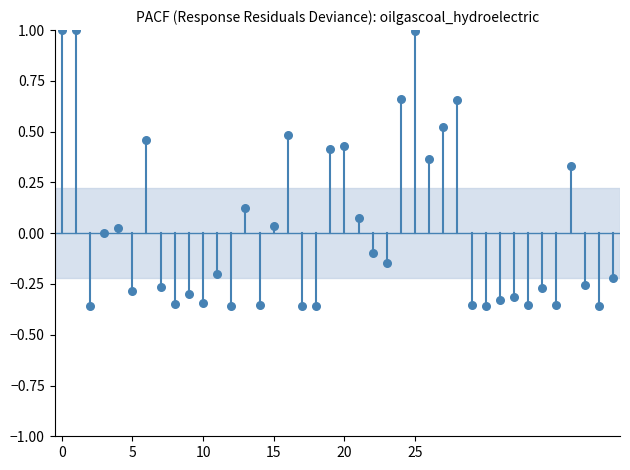

What is the range of Y values (max minus min)?

1.4